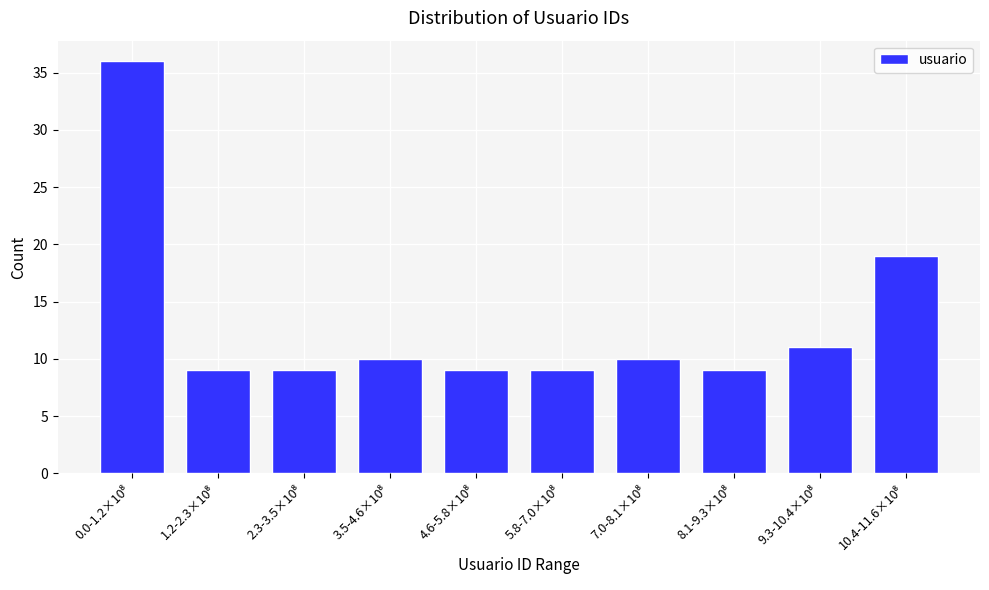

Reading left to right, what are all the values shown in this chart?

36	9	9	10	9	9	10	9	11	19